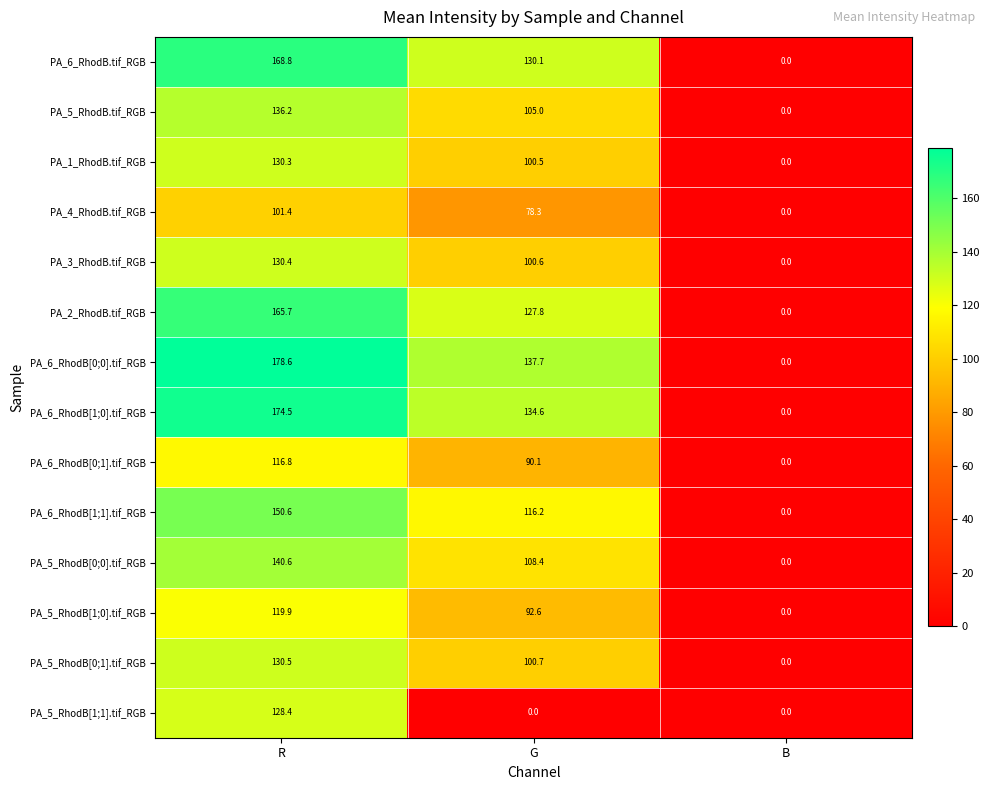

What is the difference between the maximum and second lowest values in the PA_4_RhodB.tif_RGB series?

23.1